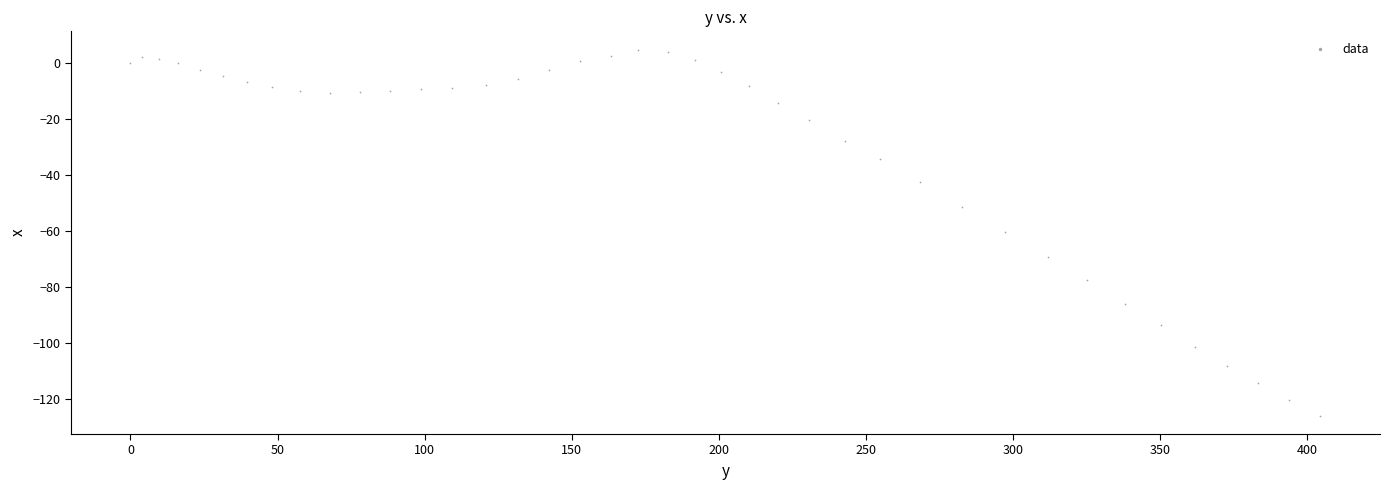

What is the range of Y values (max minus min)?

130.7